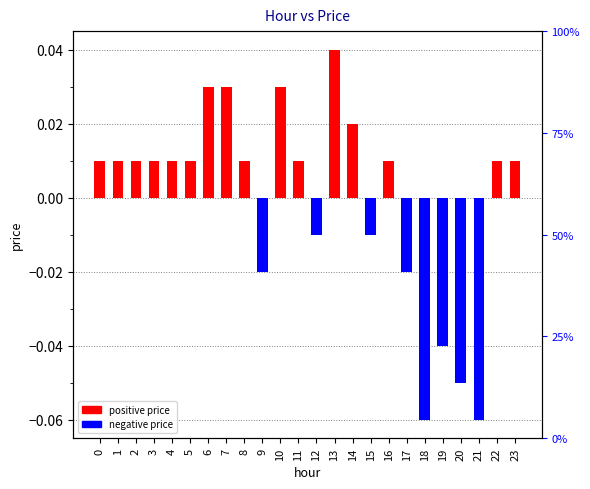

How many values are below 0?

8